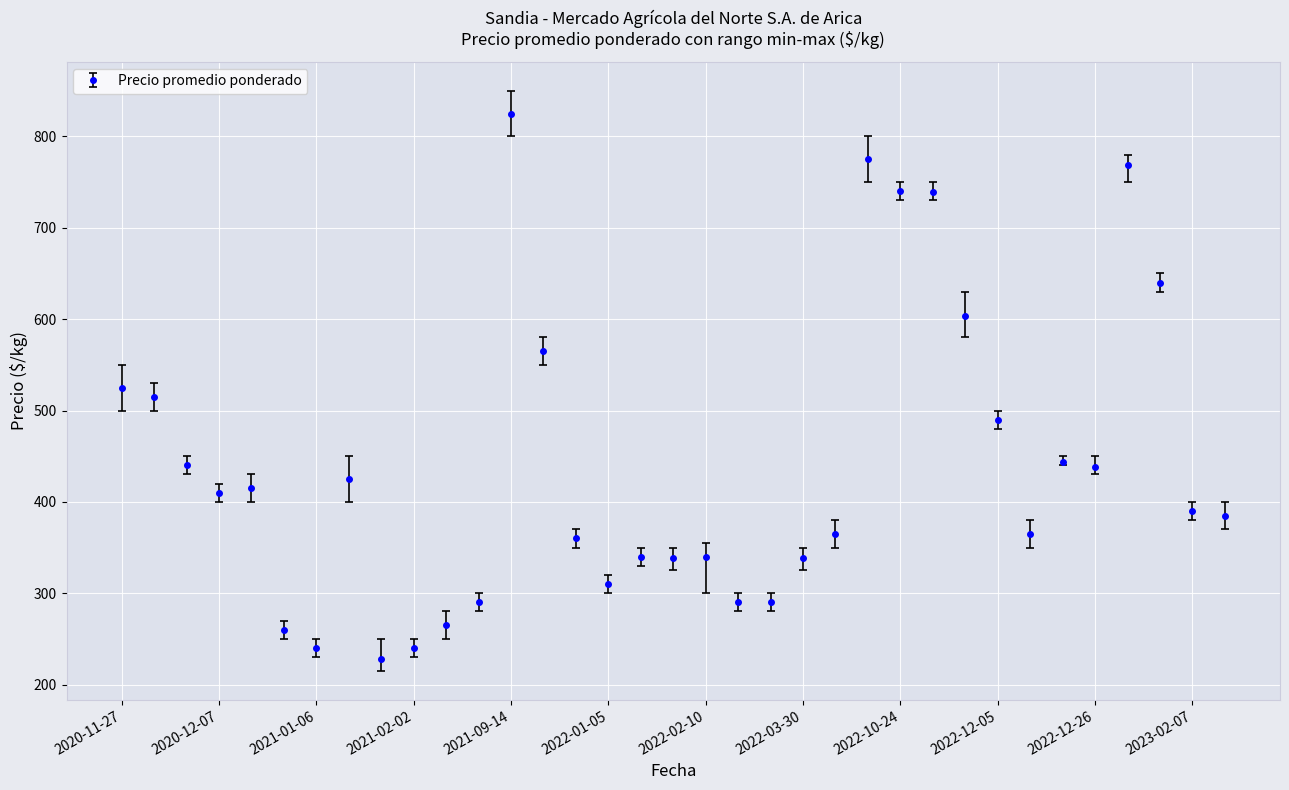

What is the value of the 23rd point from the left?

365